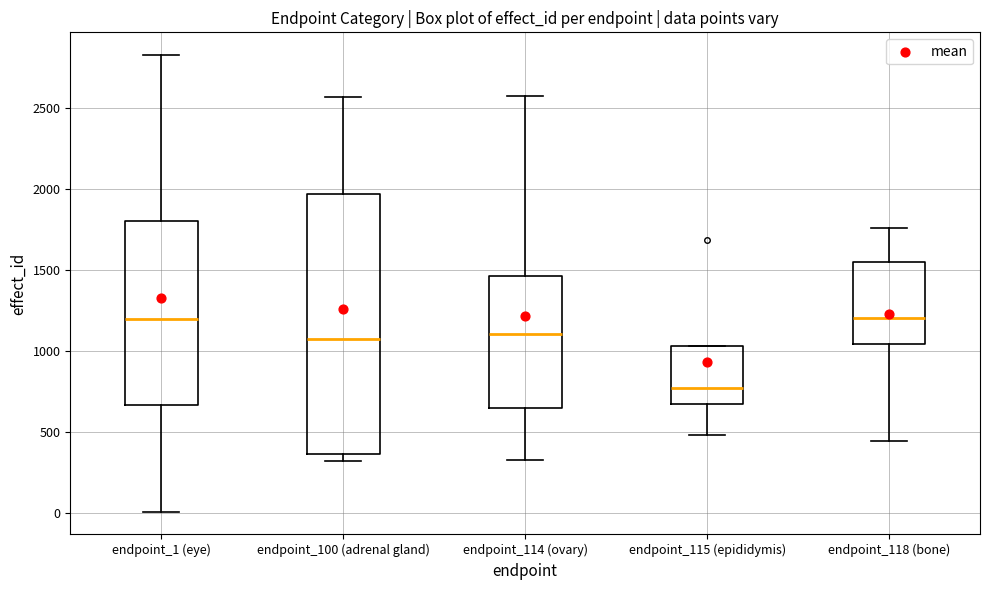

Reading left to right, read every box against the y-axis: the position of its median line, the range the box covers, and the ends of its whiskers. The values are not printed on the chart, so give them approximately, as read against the axis.

endpoint_1 (eye): median 1200, box 650 to 1800, whiskers 0 to 2850
endpoint_100 (adrenal gland): median 1050, box 350 to 1950, whiskers 300 to 2550
endpoint_114 (ovary): median 1100, box 650 to 1450, whiskers 350 to 2600
endpoint_115 (epididymis): median 750, box 700 to 1050, whiskers 500 to 1050
endpoint_118 (bone): median 1200, box 1050 to 1550, whiskers 450 to 1750